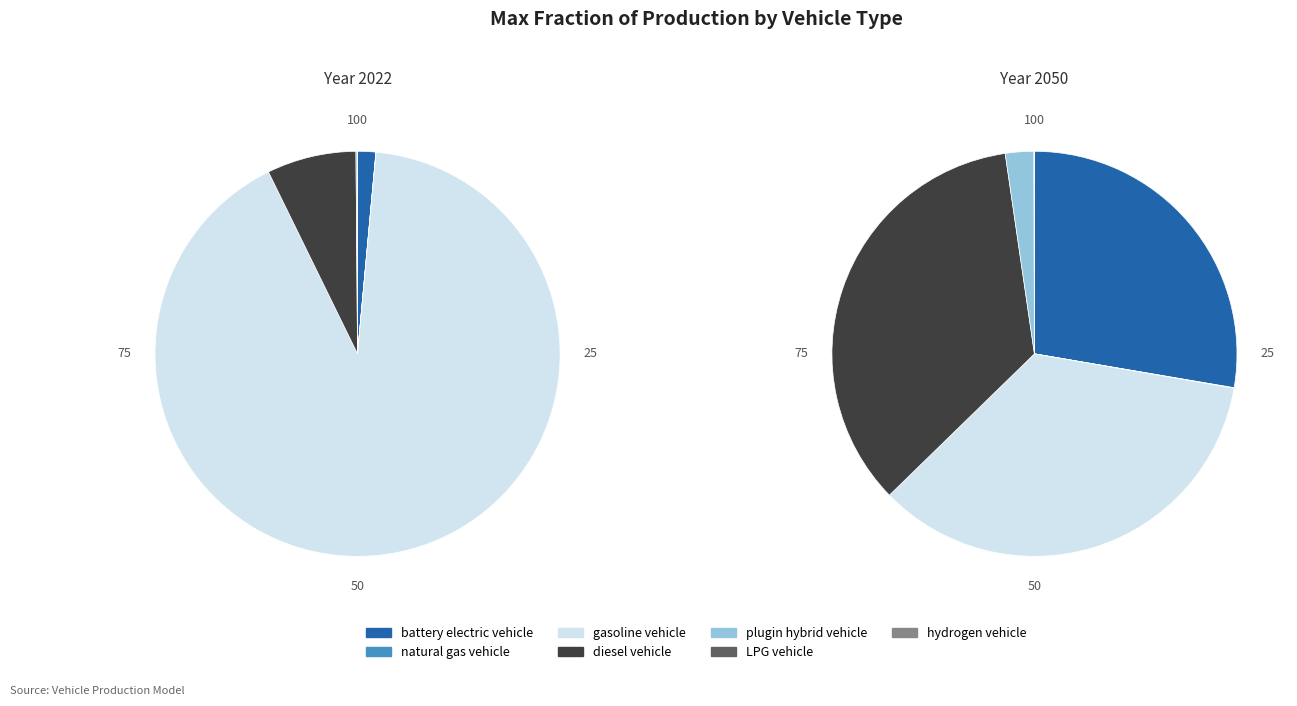

What portion of the pie excludes diesel vehicle?

92.9%